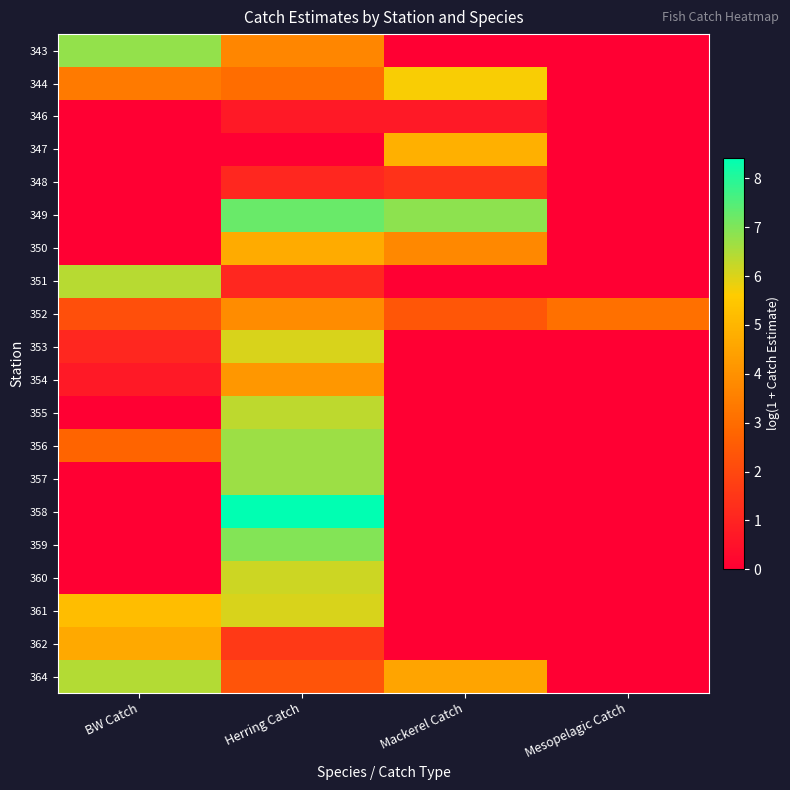

Reading right to left, list all the values displayed in this chart.

343: Mesopelagic Catch=0.0	Mackerel Catch=0.0	Herring Catch=3.7	BW Catch=6.8
344: Mesopelagic Catch=0.0	Mackerel Catch=5.7	Herring Catch=3.0	BW Catch=3.4
346: Mesopelagic Catch=0.0	Mackerel Catch=0.7	Herring Catch=0.7	BW Catch=0.0
347: Mesopelagic Catch=0.0	Mackerel Catch=4.9	Herring Catch=0.0	BW Catch=0.0
348: Mesopelagic Catch=0.0	Mackerel Catch=1.4	Herring Catch=1.1	BW Catch=0.0
349: Mesopelagic Catch=0.0	Mackerel Catch=6.9	Herring Catch=7.2	BW Catch=0.0
350: Mesopelagic Catch=0.0	Mackerel Catch=3.8	Herring Catch=4.7	BW Catch=0.0
351: Mesopelagic Catch=0.0	Mackerel Catch=0.0	Herring Catch=1.1	BW Catch=6.4
352: Mesopelagic Catch=3.1	Mackerel Catch=2.4	Herring Catch=3.9	BW Catch=2.2
353: Mesopelagic Catch=0.0	Mackerel Catch=0.0	Herring Catch=6.0	BW Catch=1.1
354: Mesopelagic Catch=0.0	Mackerel Catch=0.0	Herring Catch=4.2	BW Catch=0.7
355: Mesopelagic Catch=0.0	Mackerel Catch=0.0	Herring Catch=6.3	BW Catch=0.0
356: Mesopelagic Catch=0.0	Mackerel Catch=0.0	Herring Catch=6.7	BW Catch=2.8
357: Mesopelagic Catch=0.0	Mackerel Catch=0.0	Herring Catch=6.7	BW Catch=0.0
358: Mesopelagic Catch=0.0	Mackerel Catch=0.0	Herring Catch=8.4	BW Catch=0.0
359: Mesopelagic Catch=0.0	Mackerel Catch=0.0	Herring Catch=7.0	BW Catch=0.0
360: Mesopelagic Catch=0.0	Mackerel Catch=0.0	Herring Catch=6.2	BW Catch=0.0
361: Mesopelagic Catch=0.0	Mackerel Catch=0.0	Herring Catch=6.0	BW Catch=5.2
362: Mesopelagic Catch=0.0	Mackerel Catch=0.0	Herring Catch=1.6	BW Catch=4.7
364: Mesopelagic Catch=0.0	Mackerel Catch=4.5	Herring Catch=2.3	BW Catch=6.4